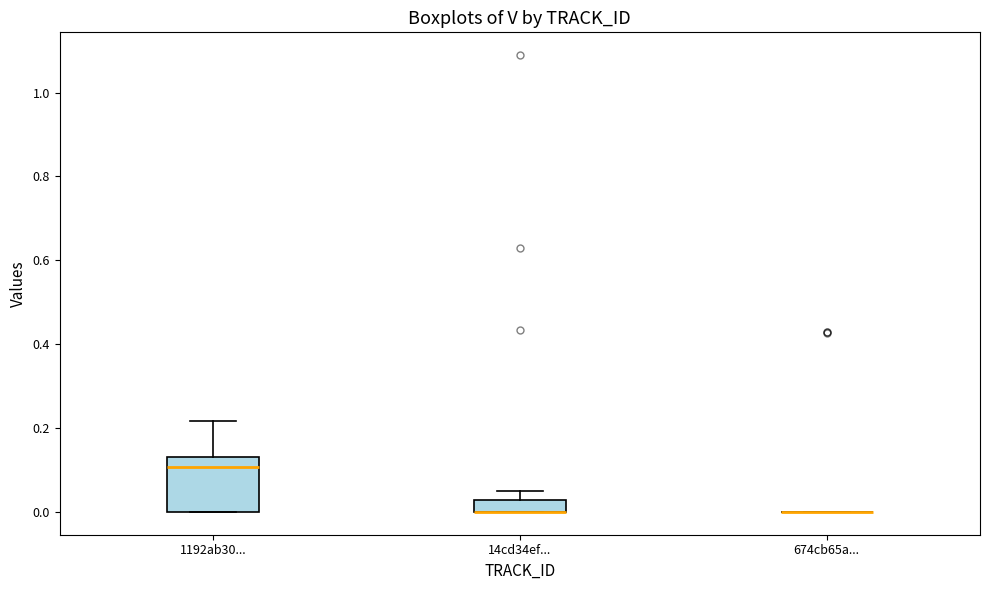

Comparing the boxes themselves (not the whiskers), which one is the tallest?

1192ab30...